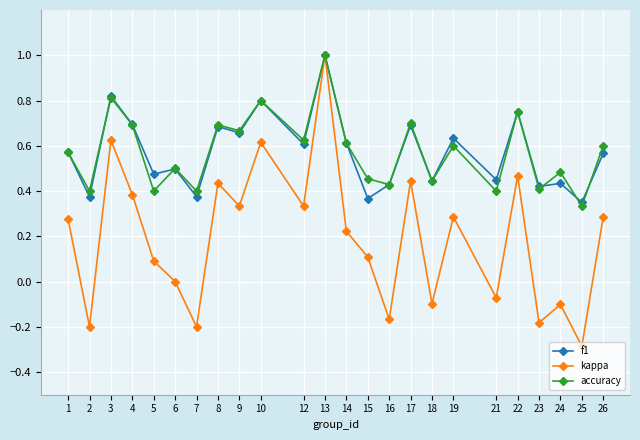

Which category has the highest value across all series?

13